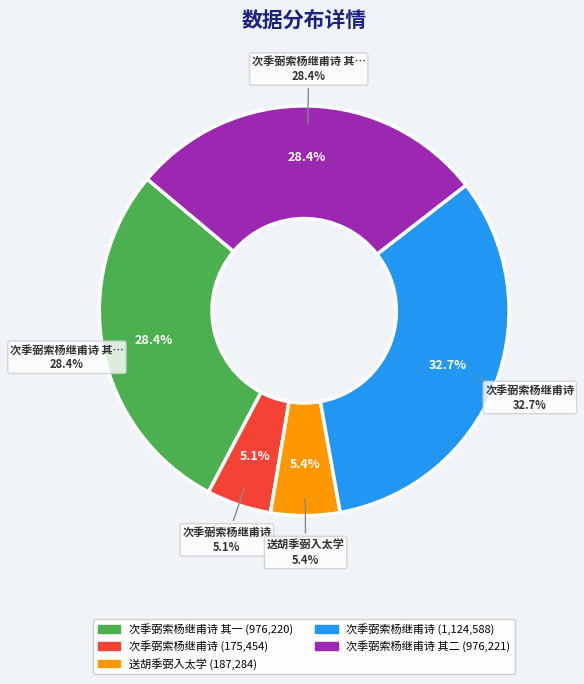

Does any single category account for the majority?

No